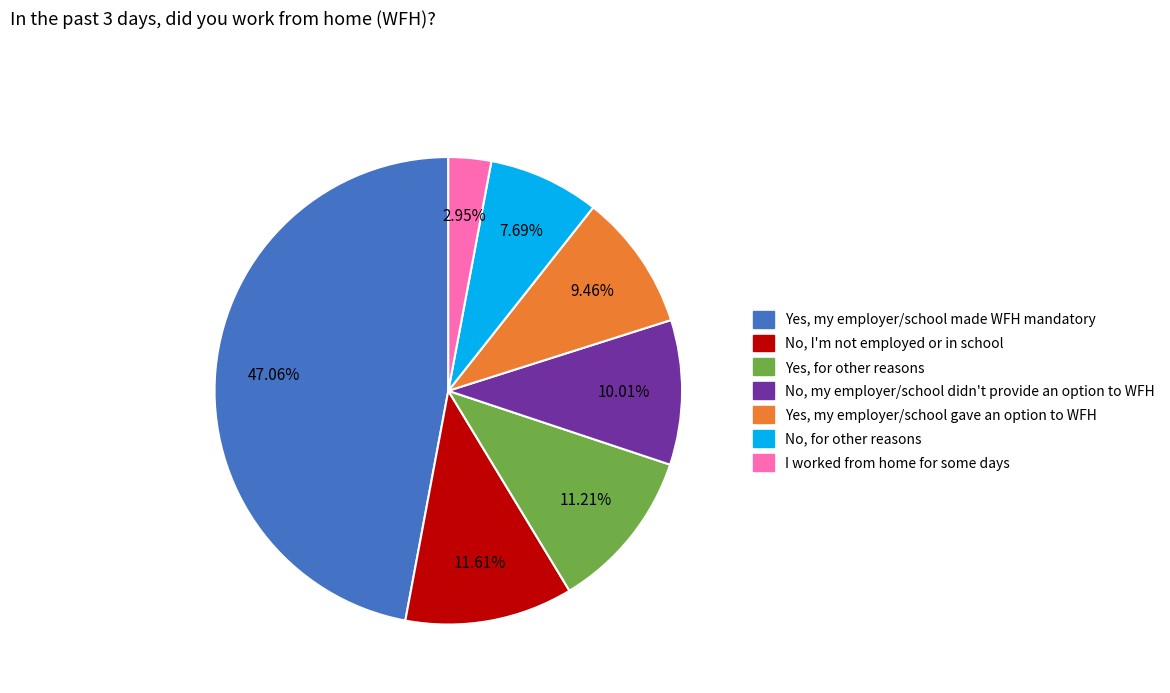

To the nearest percent, what is the average slice percentage?

14%